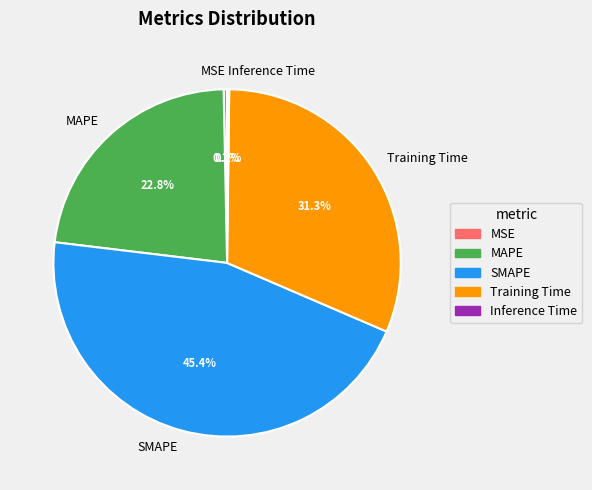

Which has a higher value, MAPE or Training Time?

Training Time